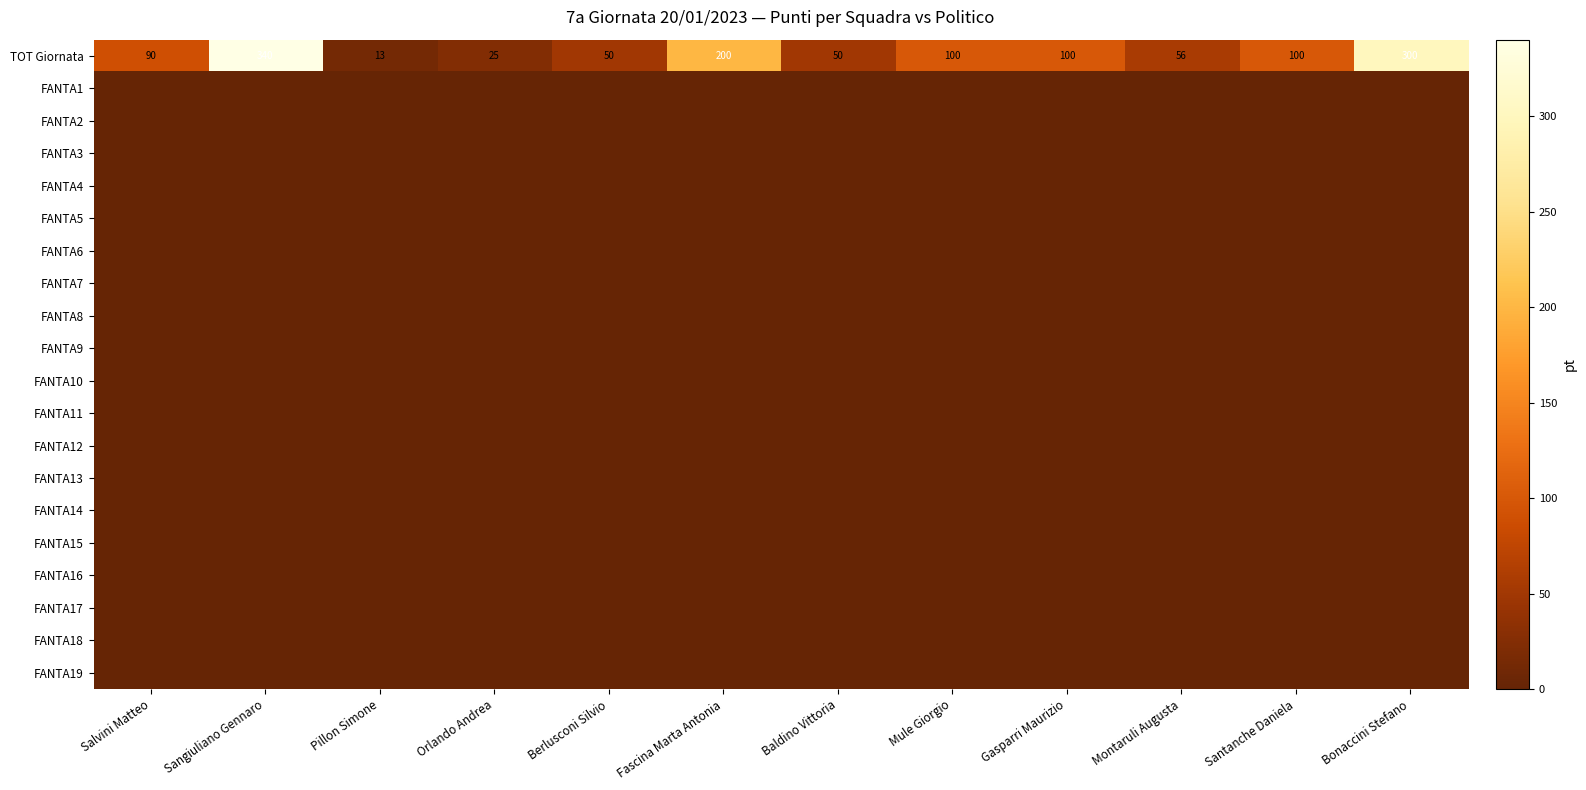

At which label is FANTA6 closest to 0?

Salvini Matteo